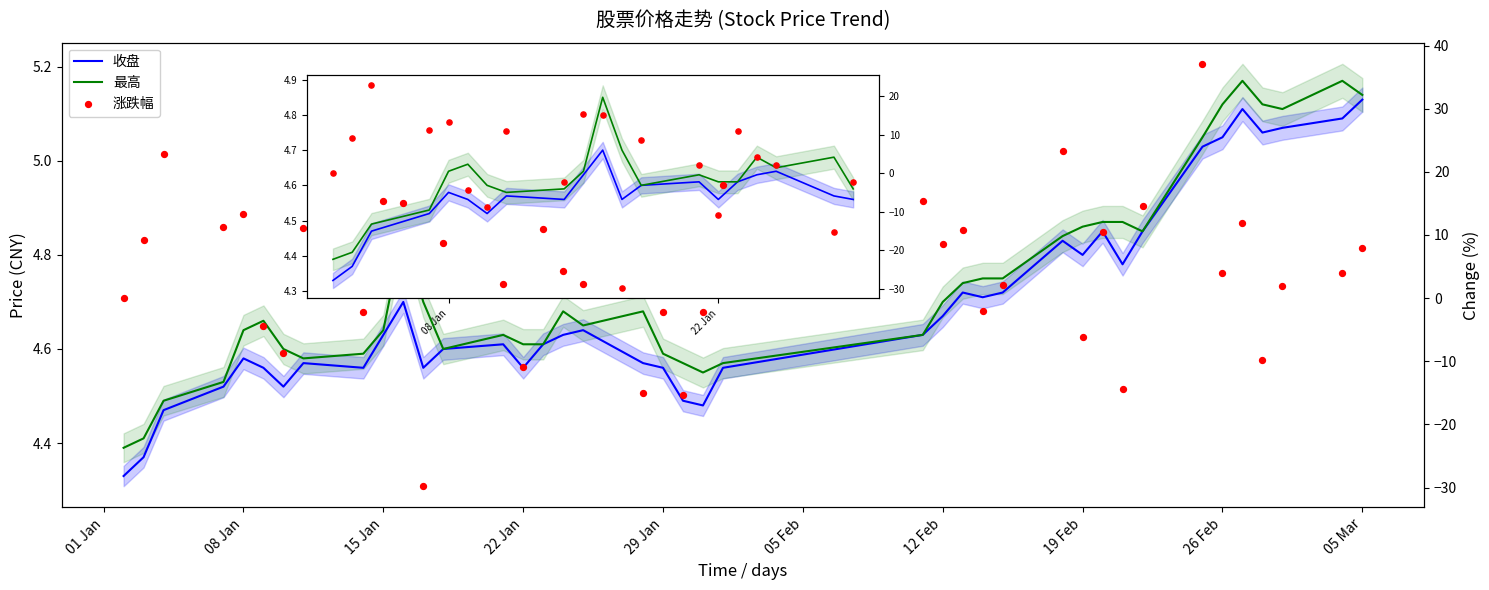

Which series contains the highest Y value?

涨跌幅